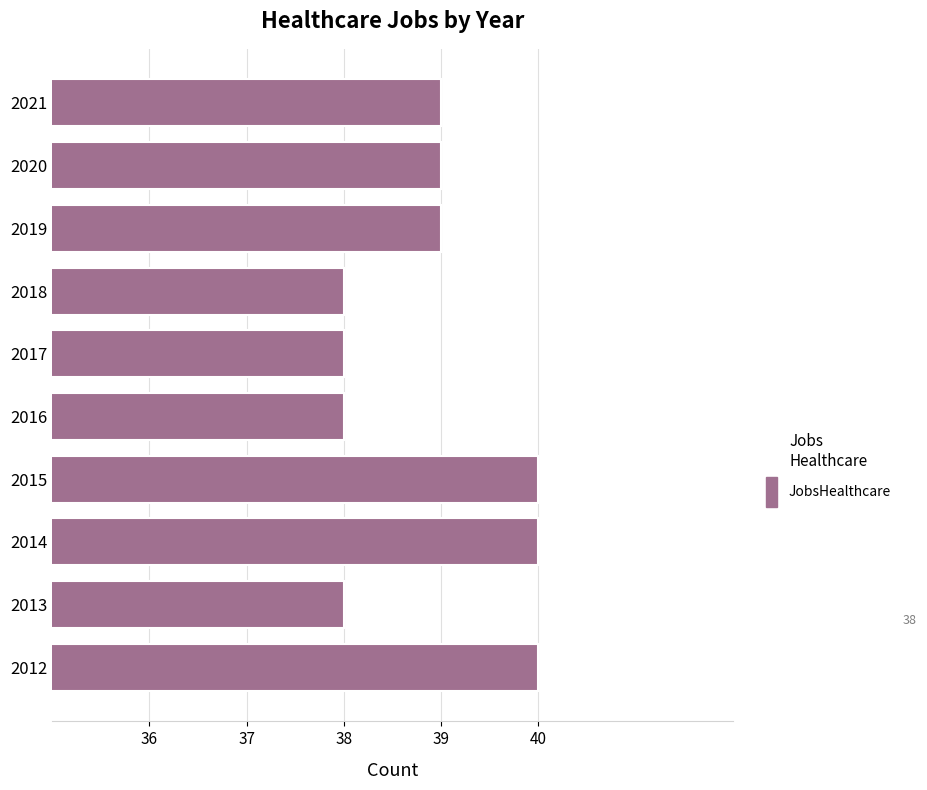

What is the sum of the values at 2013 and 2012?

78